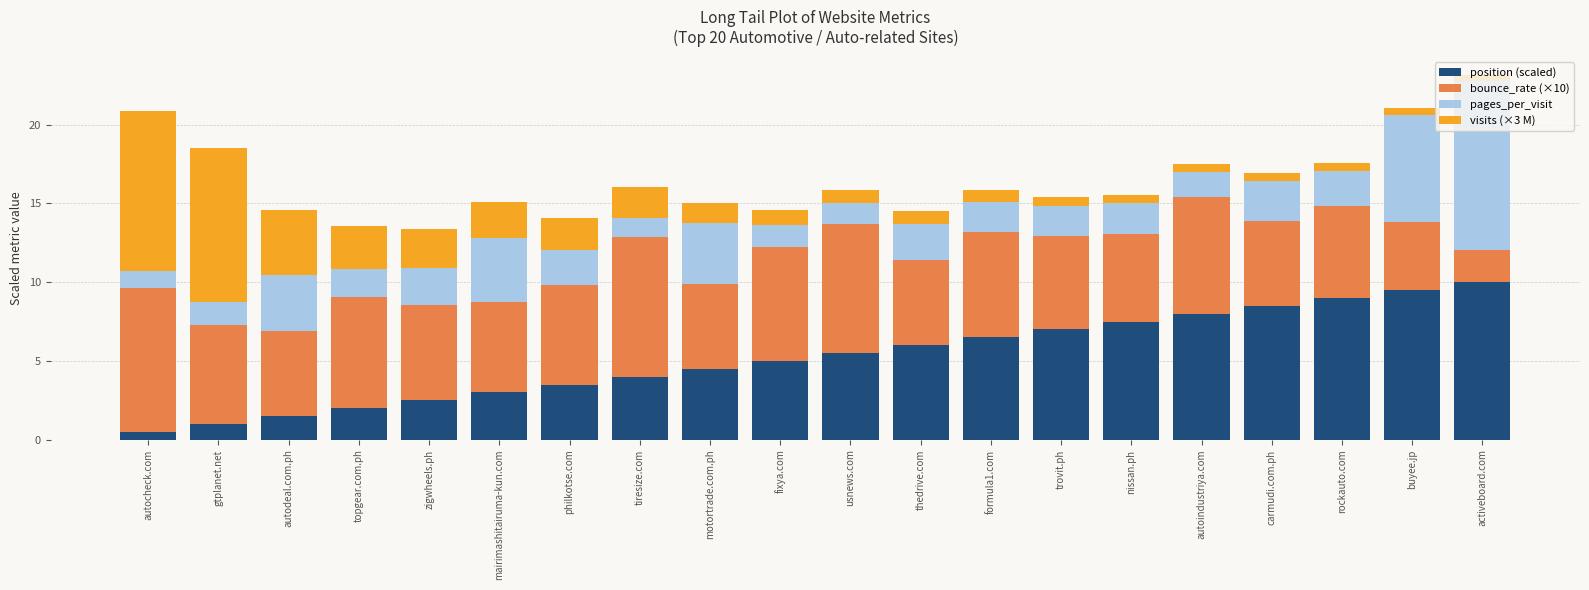

Rank the categories by position (scaled) value from highest to lowest.

activeboard.com, buyee.jp, rockauto.com, carmudi.com.ph, autoindustriya.com, nissan.ph, trovit.ph, formula1.com, thedrive.com, usnews.com, fixya.com, motortrade.com.ph, tiresize.com, philkotse.com, mairimashitairuma-kun.com, zigwheels.ph, topgear.com.ph, autodeal.com.ph, gtplanet.net, autocheck.com